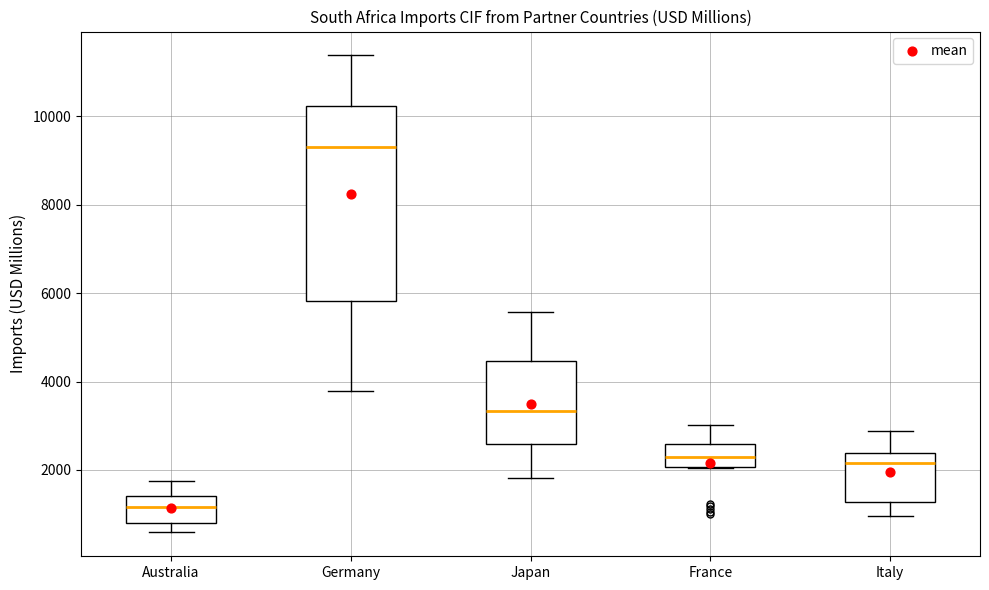

Where does the median line of the box for Japan sit on the y-axis? The values are not printed on the chart, so give them approximately, as read against the axis.

3400